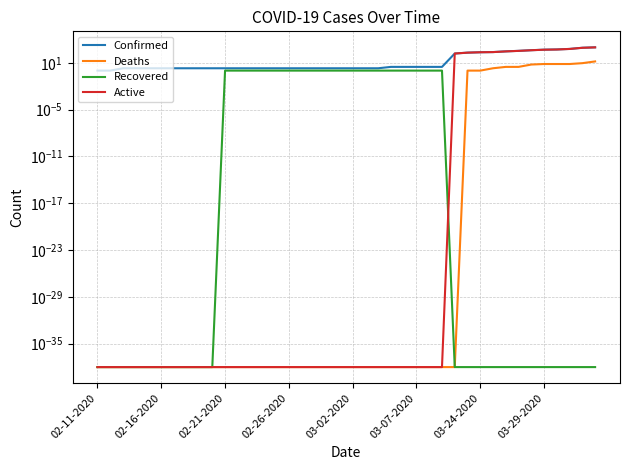

Which series has the largest total across all categories?

Confirmed